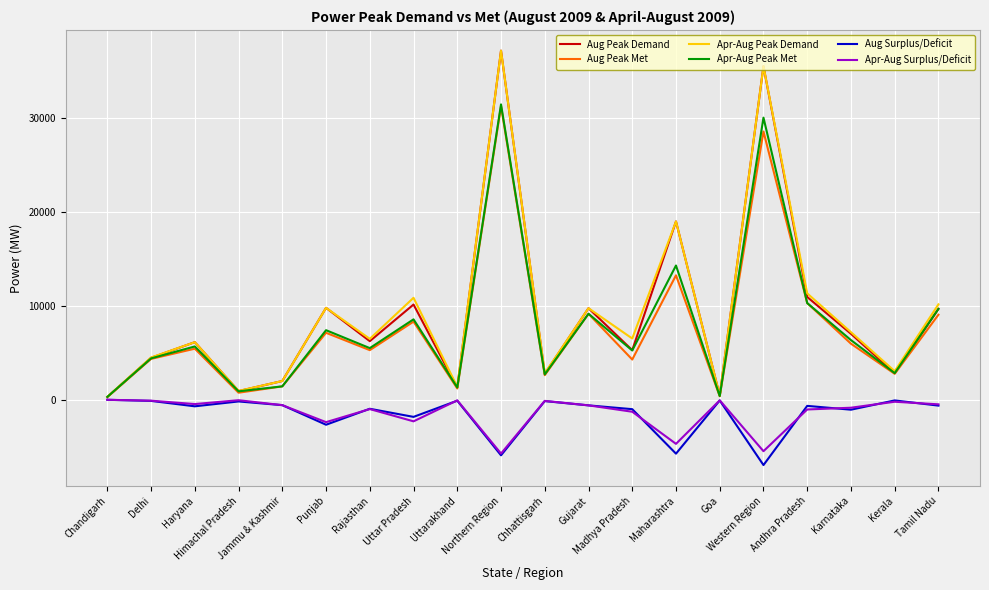

What is the maximum value shown in the chart?

37159